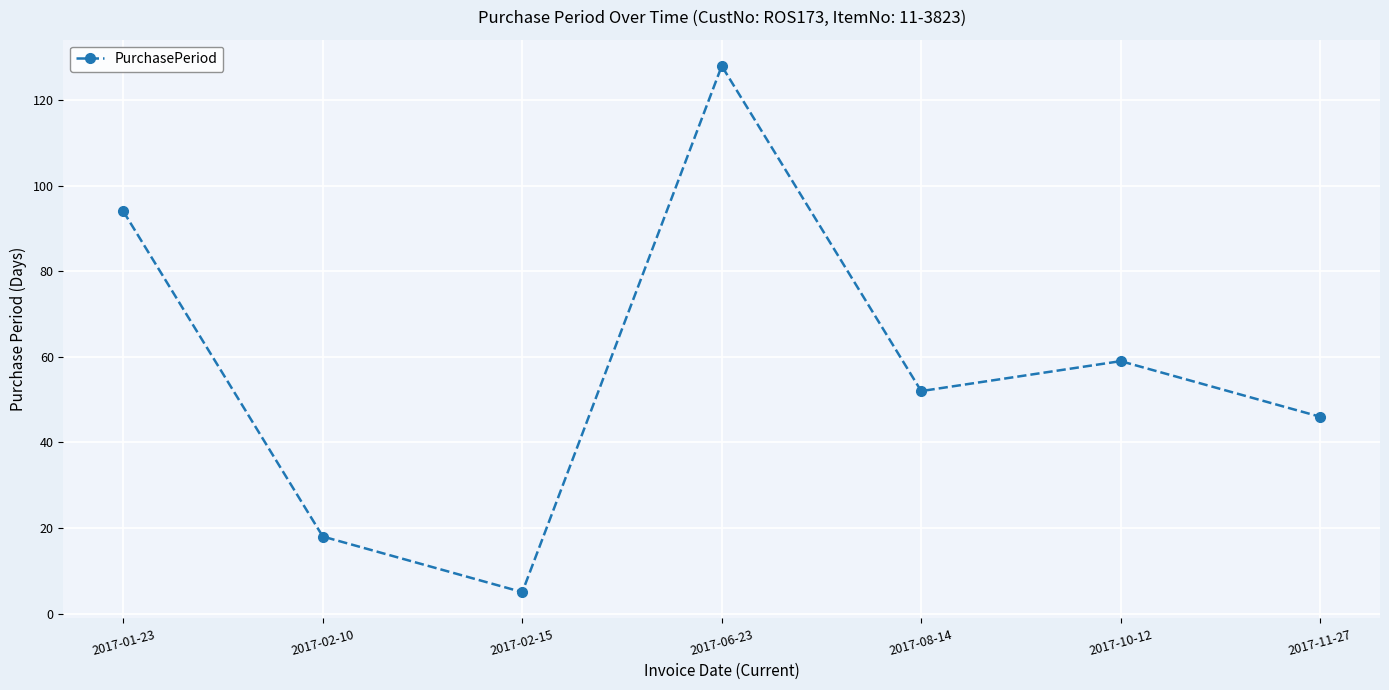

At which category does the chart reach its peak across all series?

2017-06-23